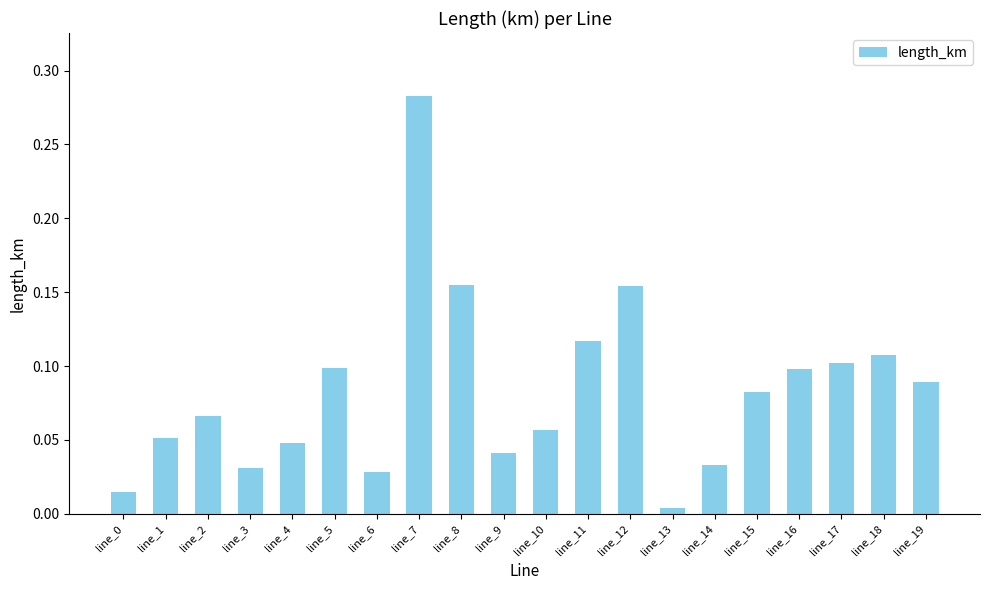

Which category has the highest value across all series?

line_7